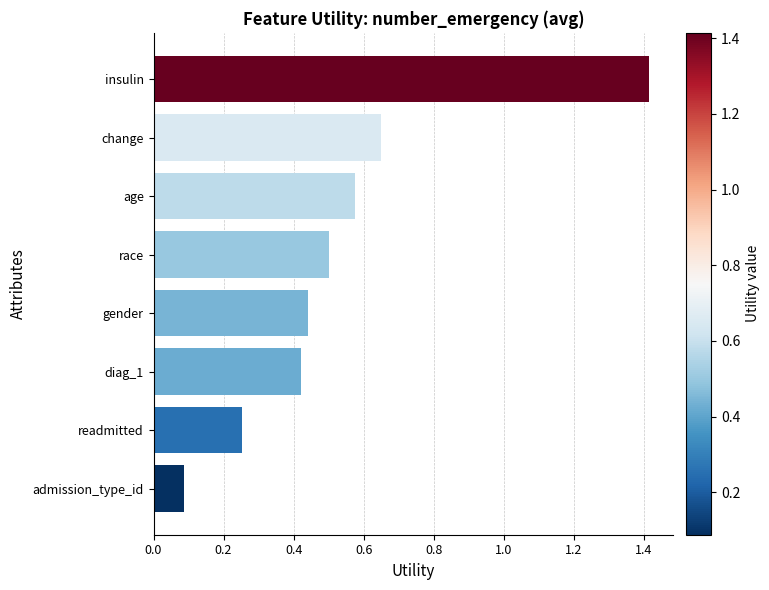

What is the change in value from diag_1 to age?

+0.2